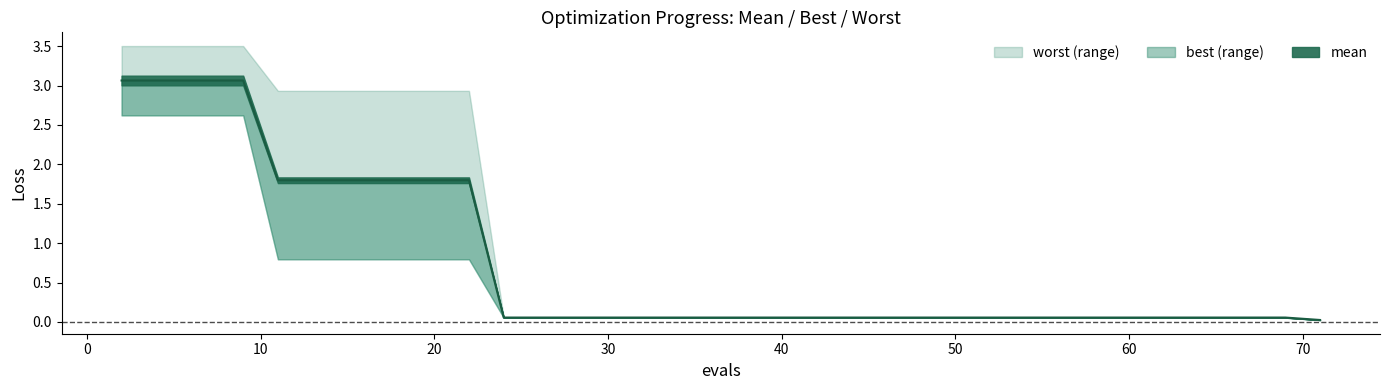

Is this an area chart (filled region under the line)?

No